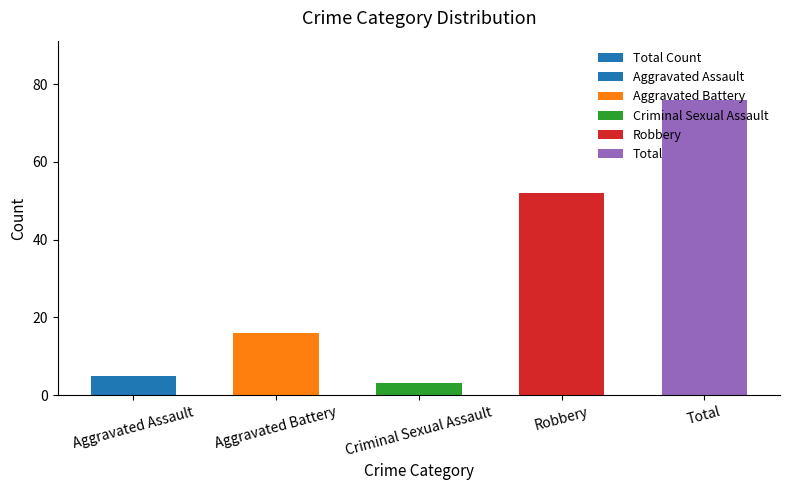

What is the label of the 3rd bar from the left?

Criminal Sexual Assault